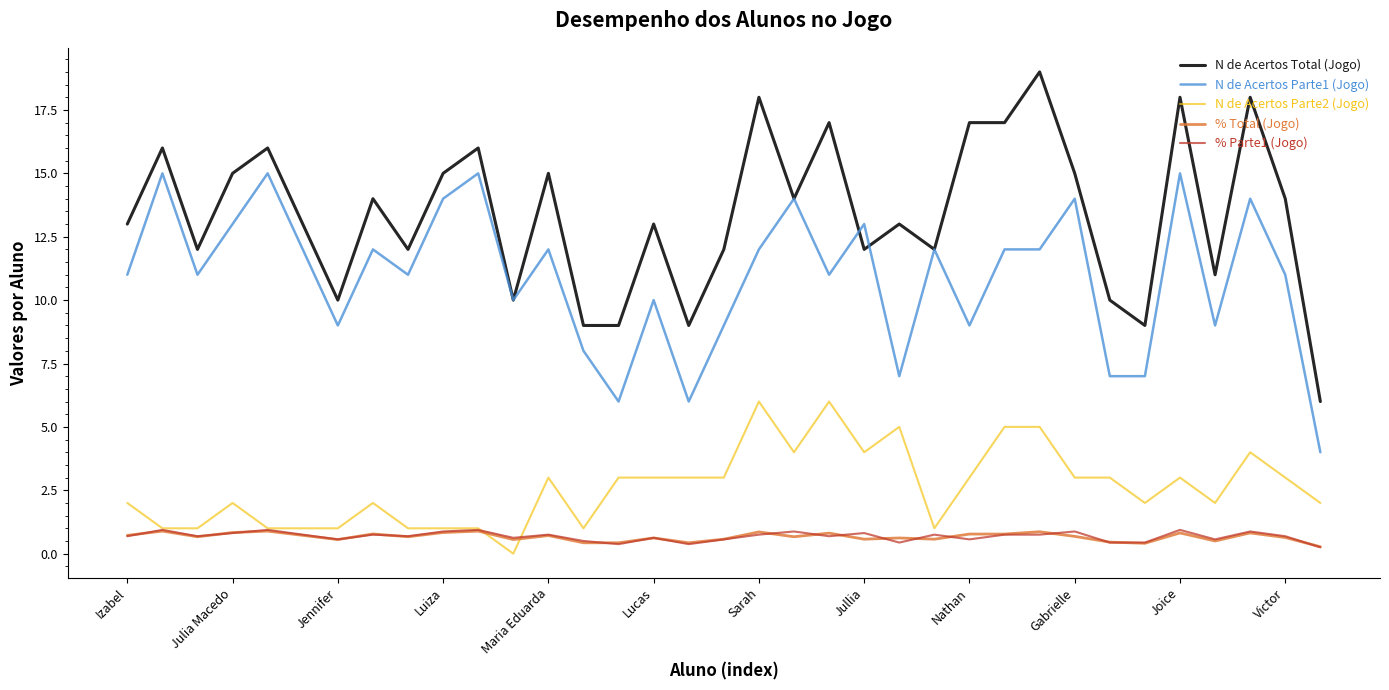

Which series has the widest spread of values?

N de Acertos Total (Jogo)